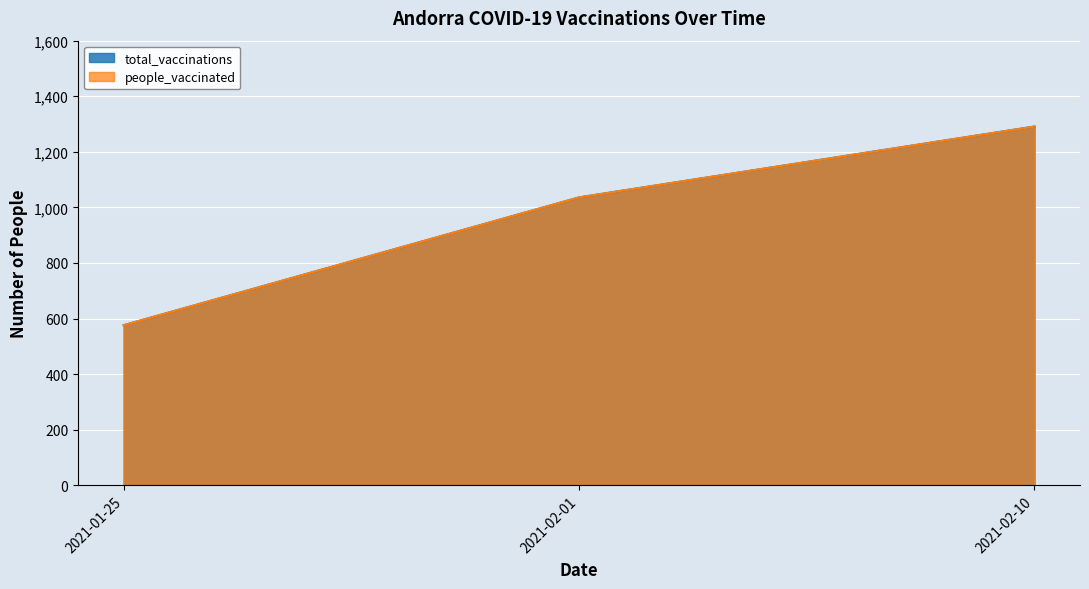

How many lines are shown in the chart?

2